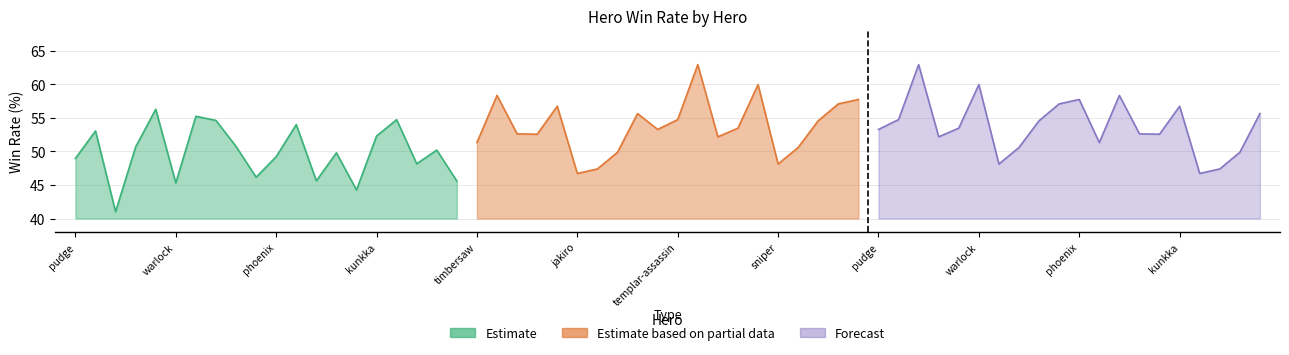

True or false: Estimate based on partial data has a value of 50.6 at razor.

True